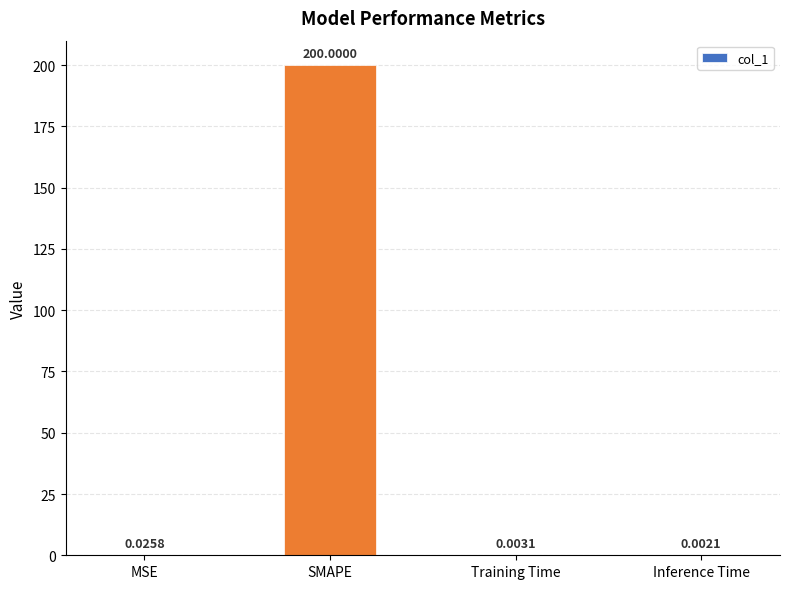

The value at SMAPE is 91.3. True or false?

False